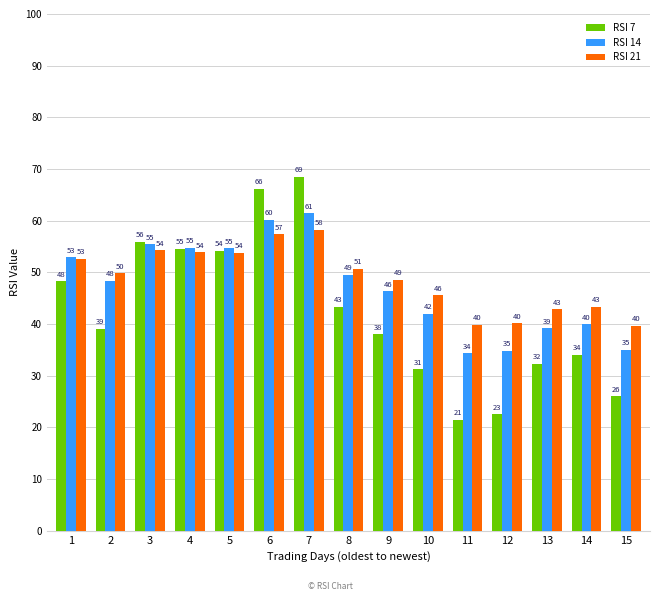

At 6, list the series in order from smallest to largest.

RSI 21, RSI 14, RSI 7